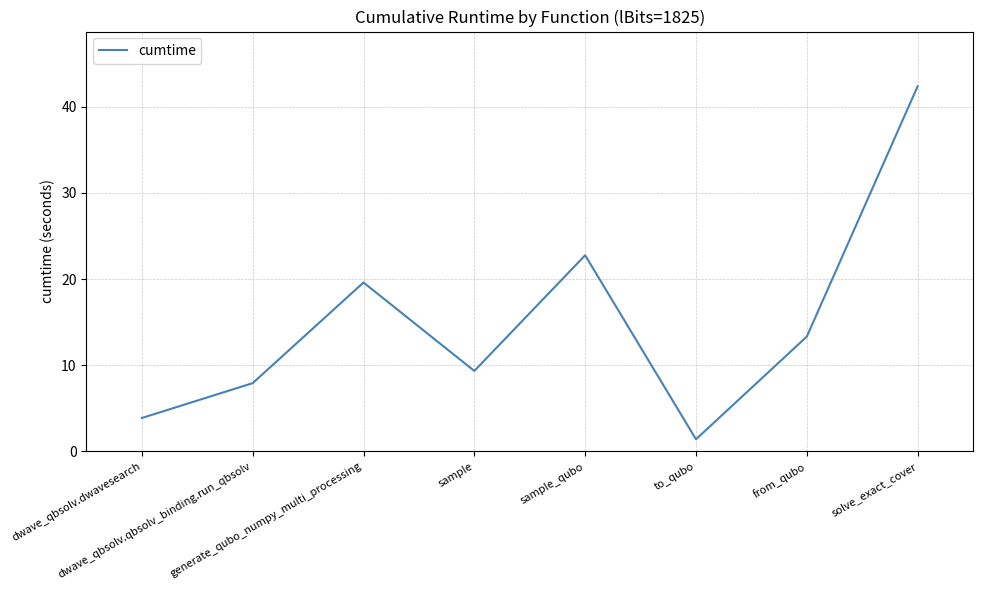

What is the average value?

15.1